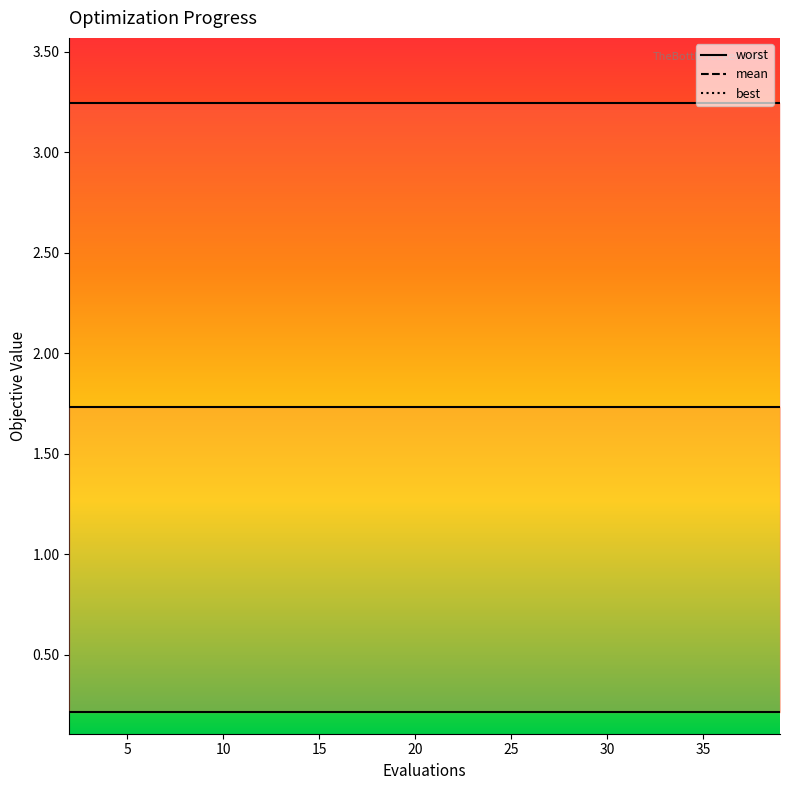

What is the sum of the mean values at 17 and 9?

3.5